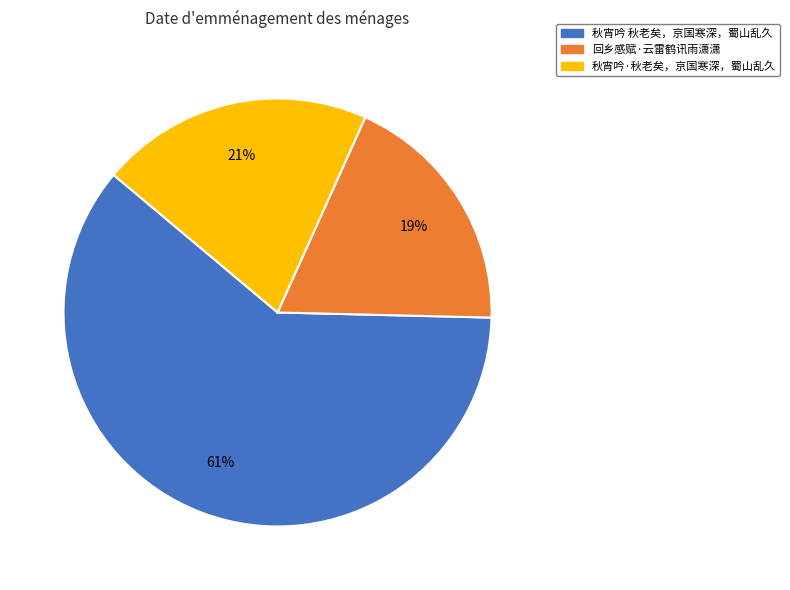

To the nearest percent, what is the difference between the largest and smallest slice percentages?

42%